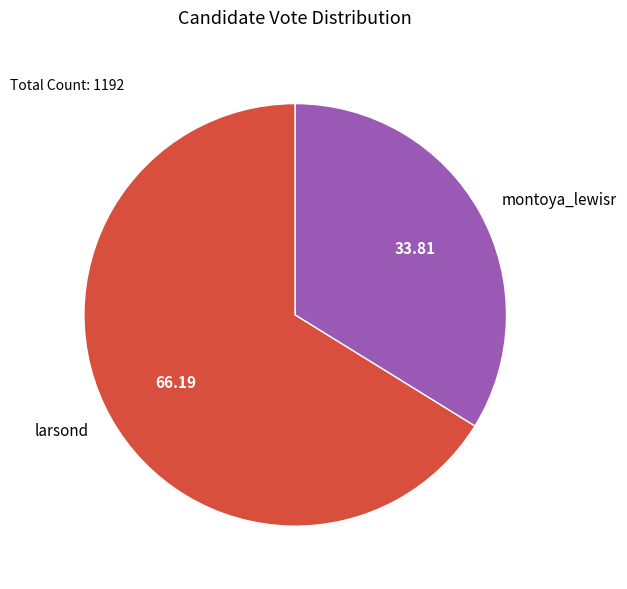

Approximately how many times larger is the value at montoya_lewisr compared to larsond?

0.5